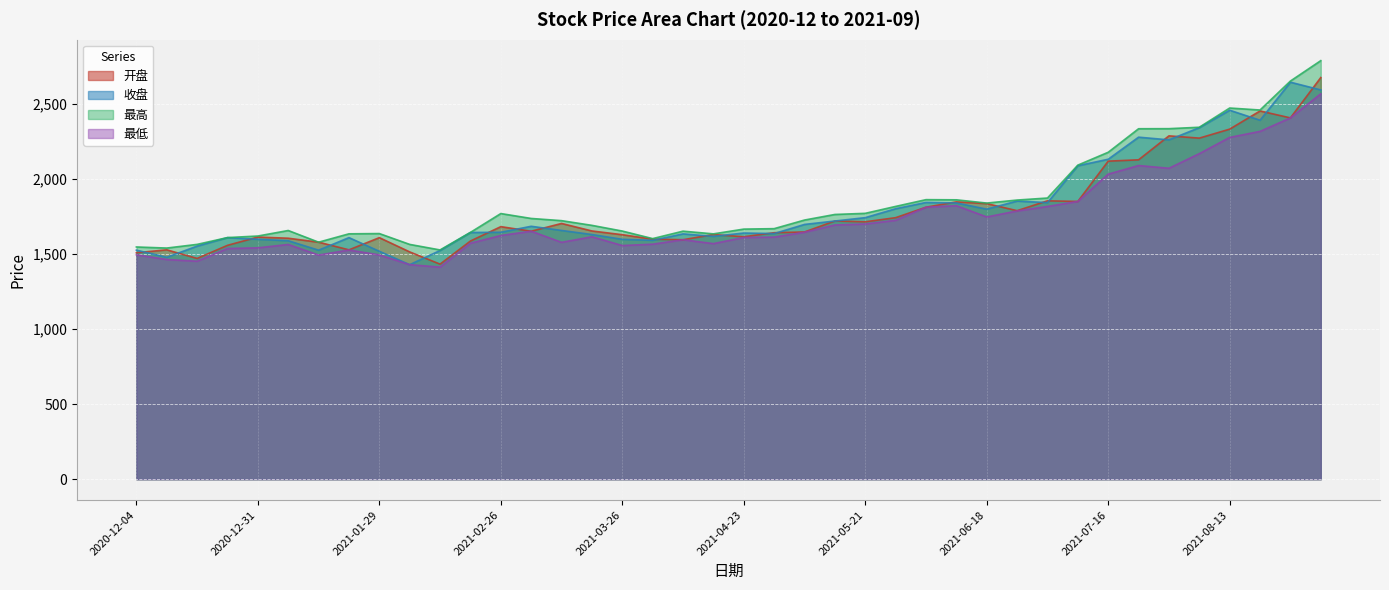

At which label does 开盘 first exceed 1655?

2021-02-26